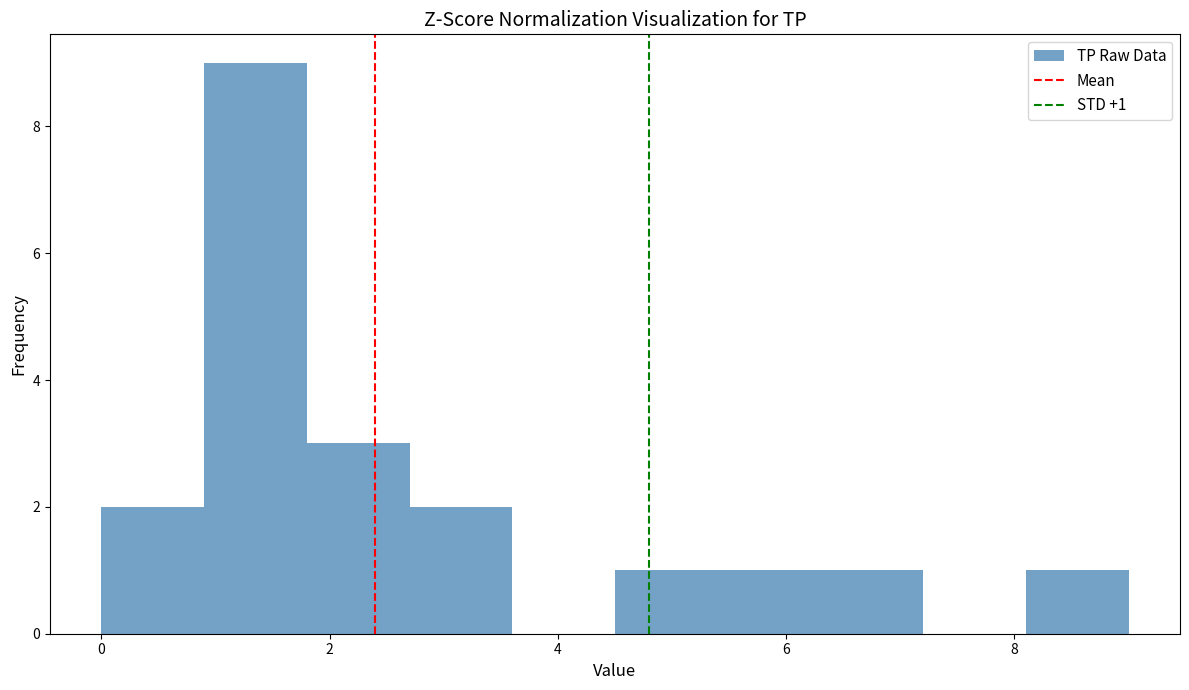

Over which range of the x-axis is the bar tallest?

0.9 to 1.8